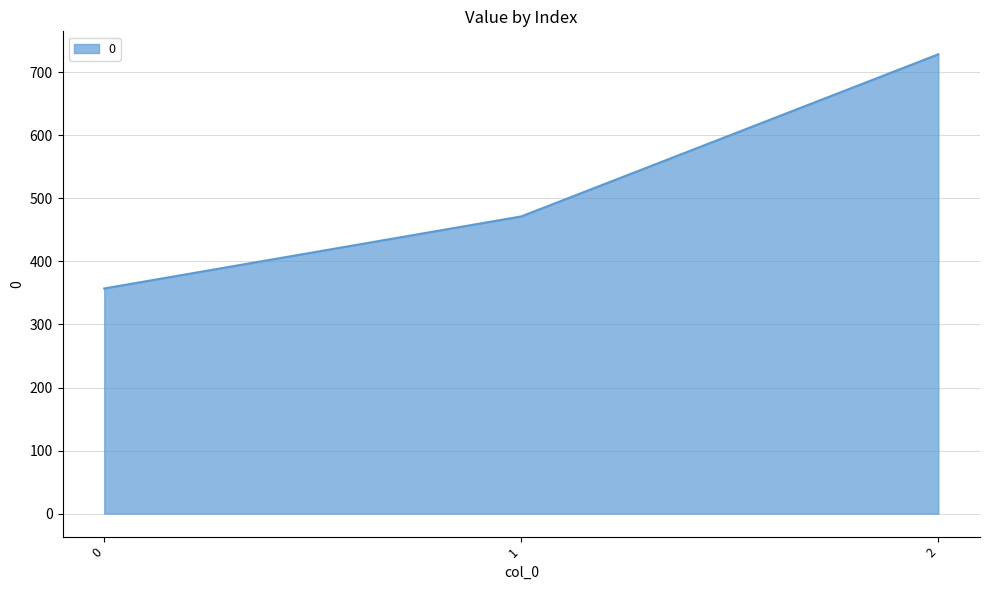

The value at 0 is 357.1. True or false?

True